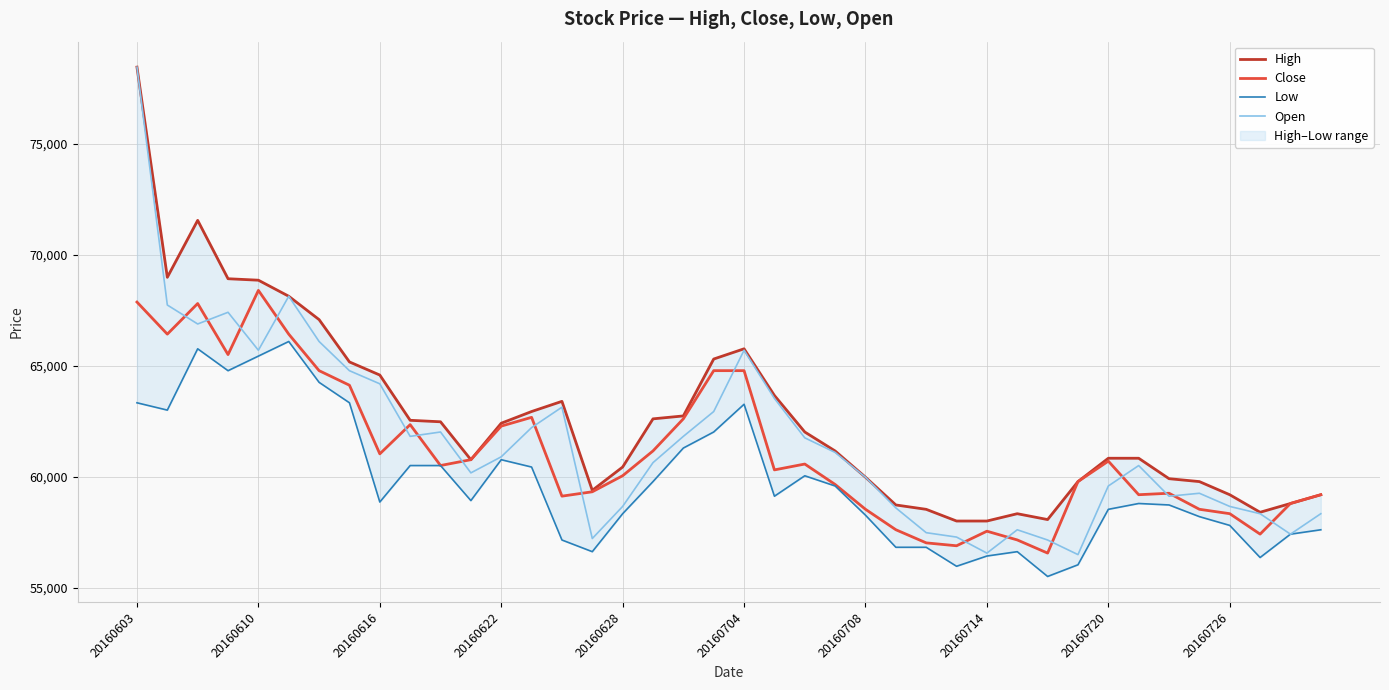

What is the spread (max minus min) of values at 22?

1973